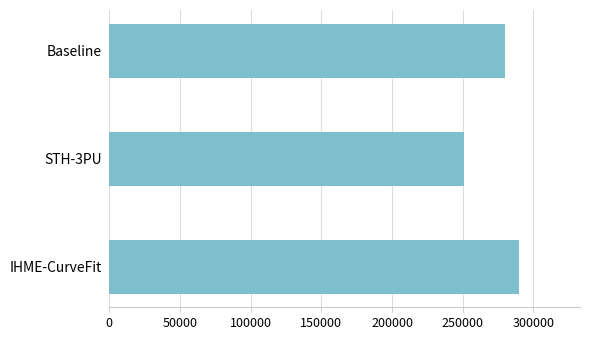

Are the bars grouped side by side (vs. stacked)?

No